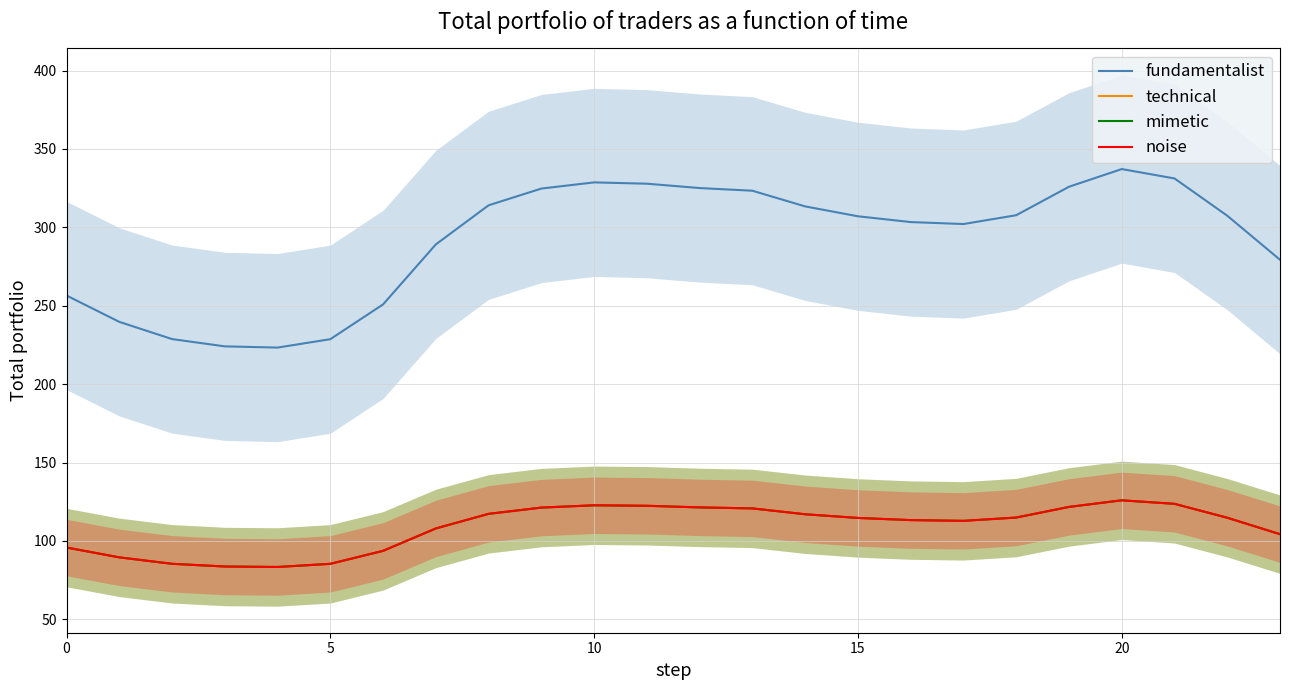

What is the value of the technical point at the 3rd from the left?

85.4